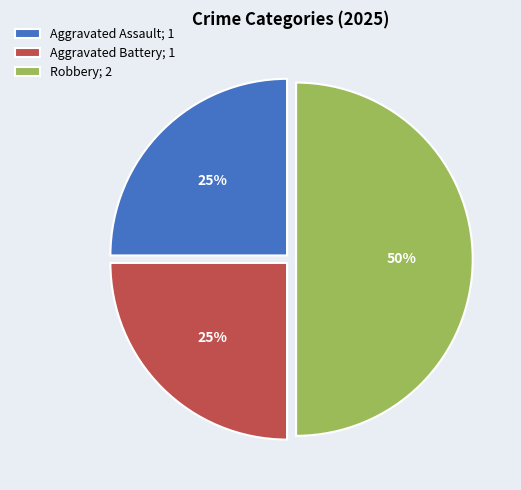

The Aggravated Battery slice represents 10% of the pie. True or false?

False